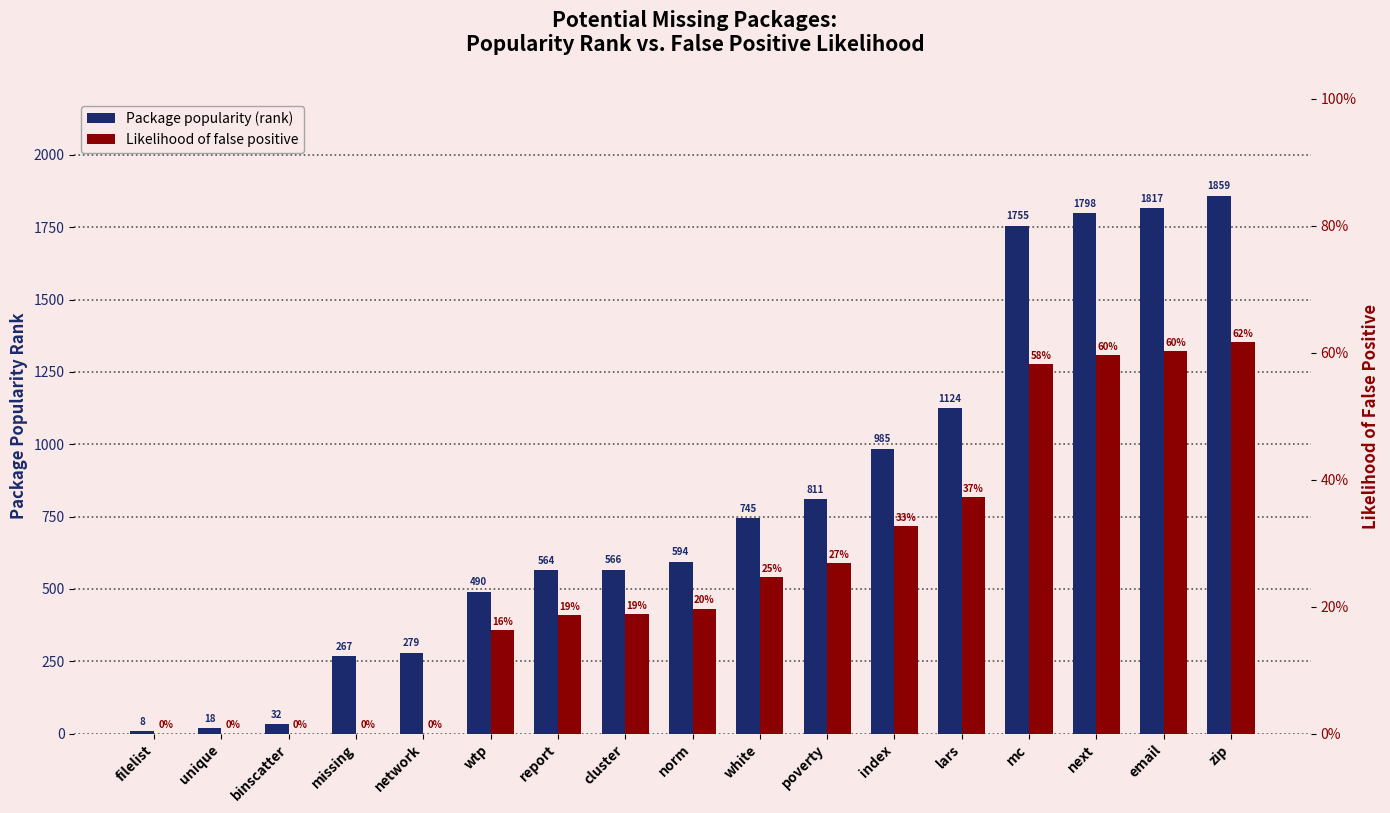

Are the bars horizontal?

No